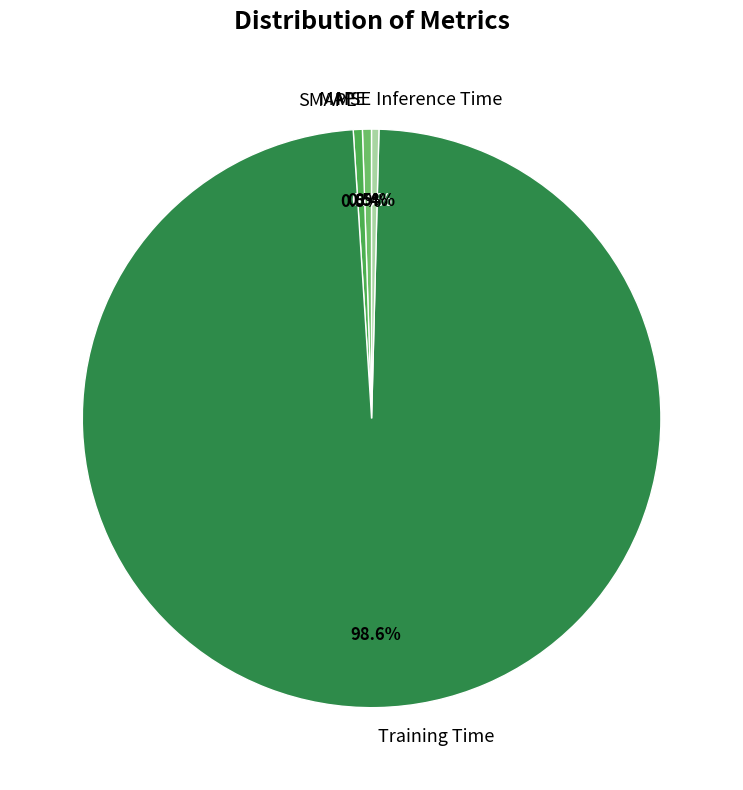

What portion of the pie excludes Inference Time?

99.6%